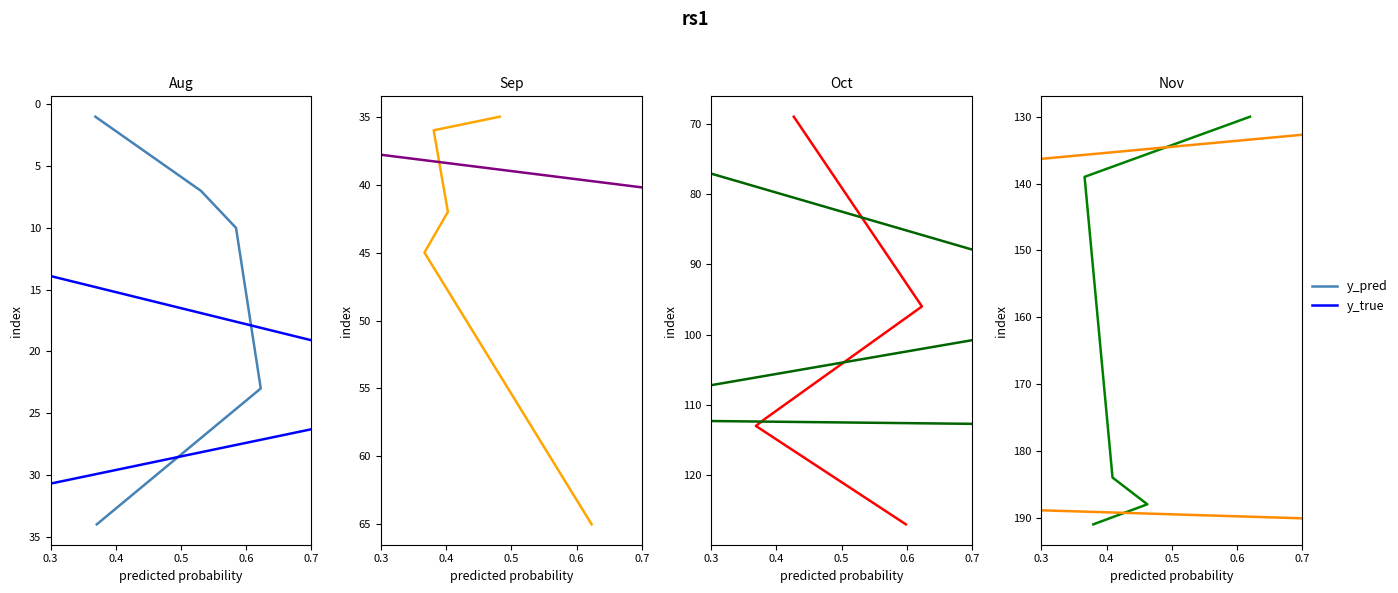

The y_pred series shows 139 at 0.4. True or false?

True